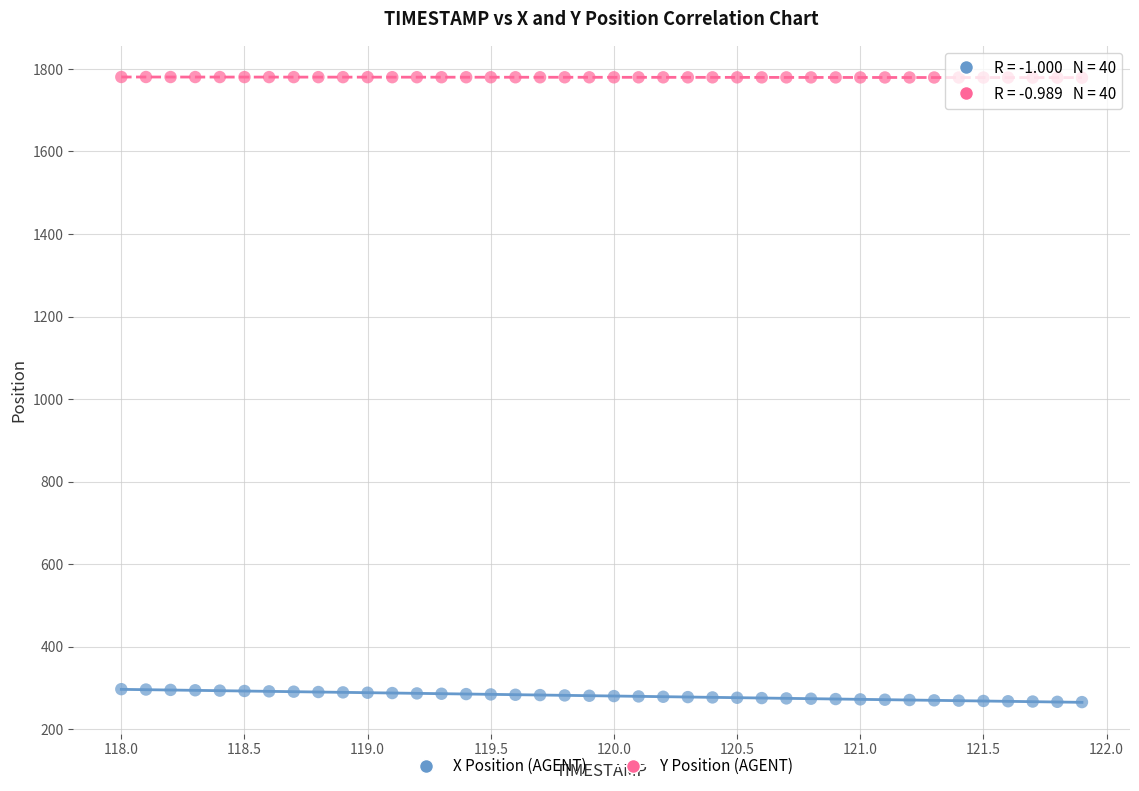

What is the X range (max minus min) for the scatter plot?

3.9